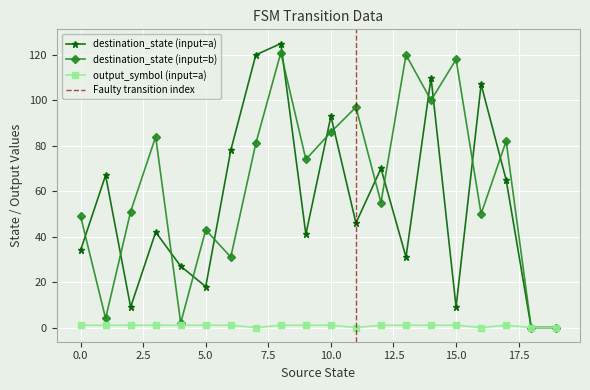

Is this an area chart (filled region under the line)?

No